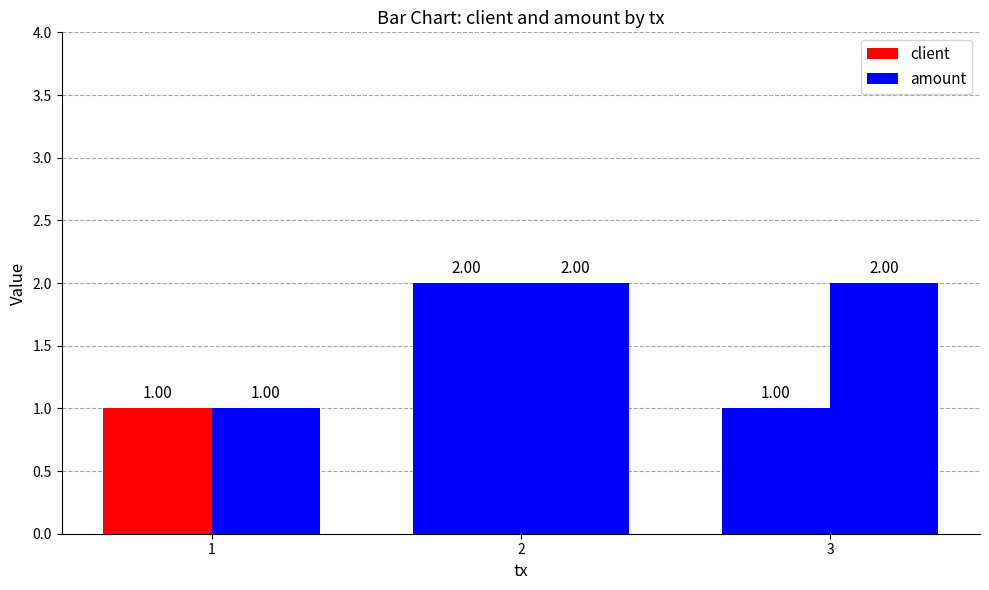

Between 2 and 3, which series saw the biggest shift?

client